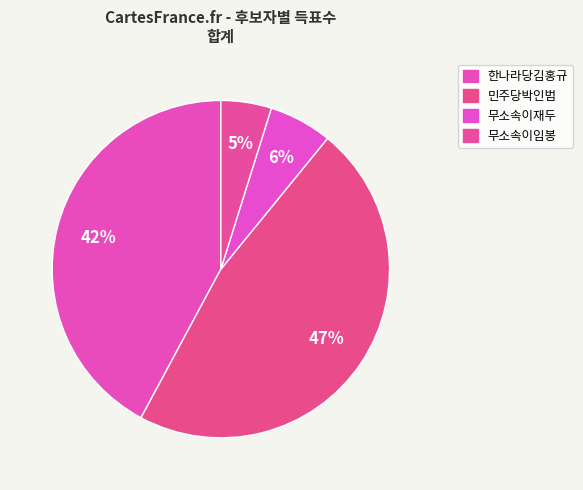

To the nearest percent, what is the average slice percentage?

25%